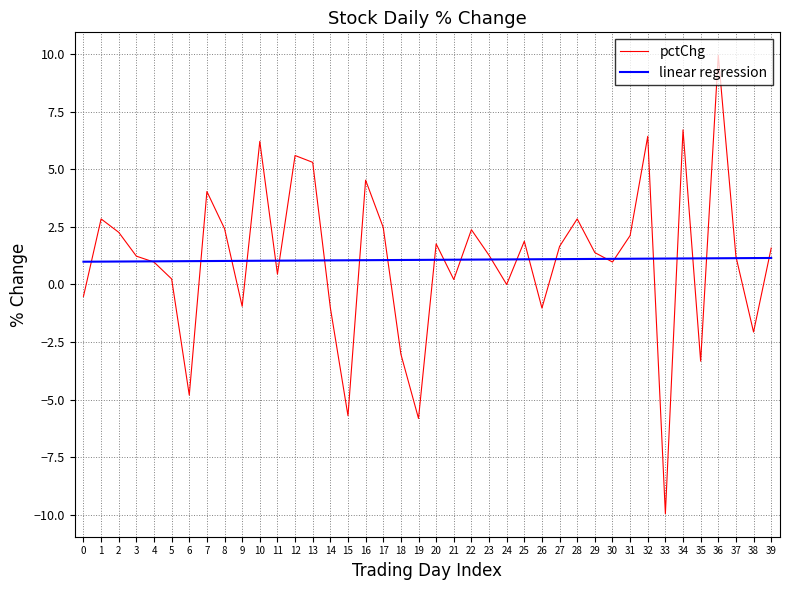

In pctChg, how many points are lower than both neighbors (excluding endpoints)?

12